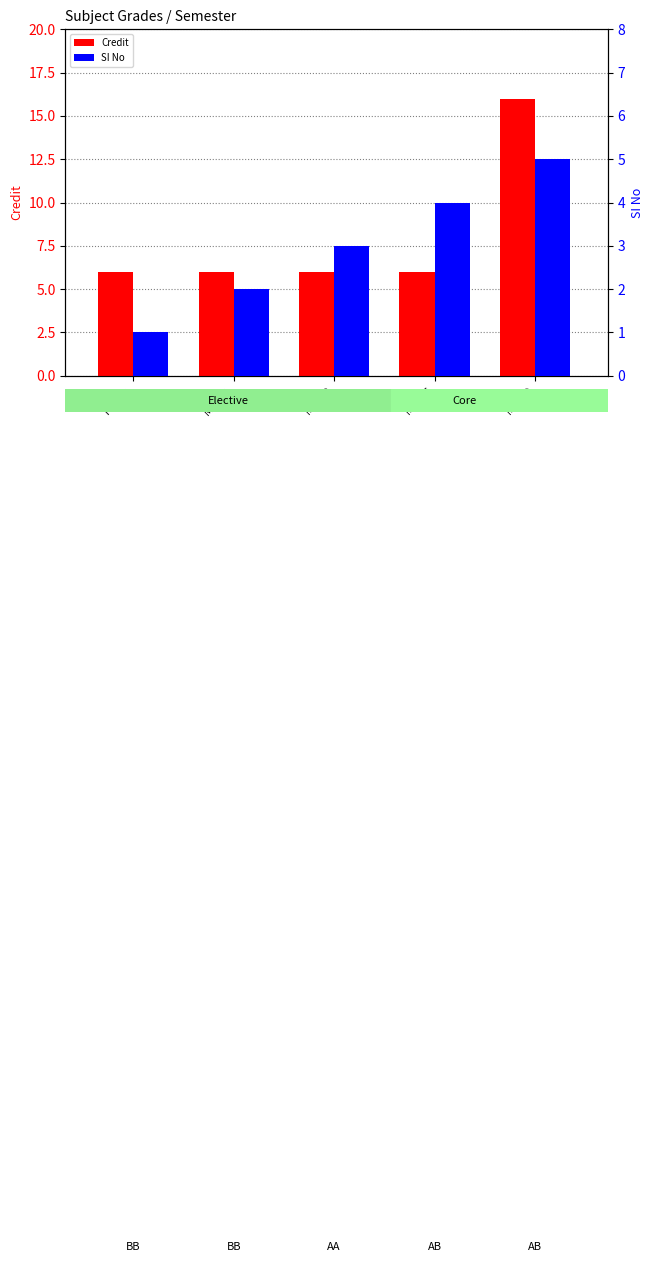

Is it true that Credit equals 6 at HS441?

True